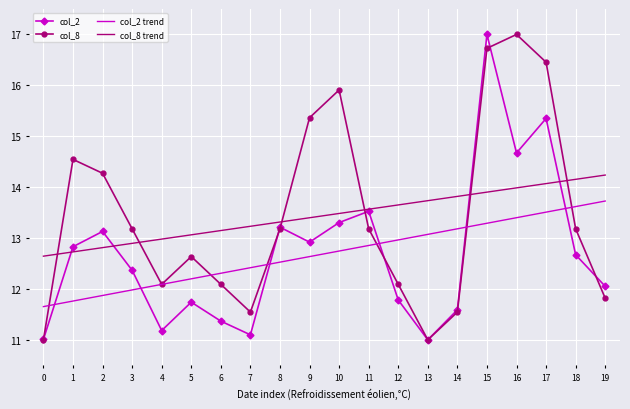

What is the greatest value displayed?

17.0